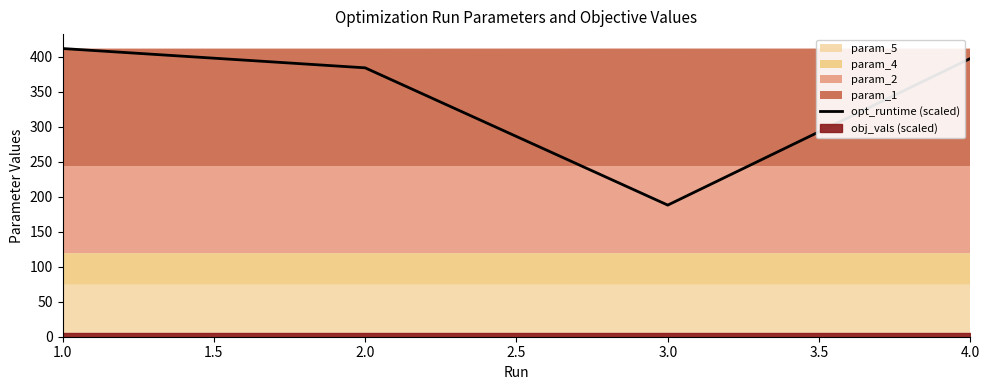

The value of opt_runtime (scaled) at 1.0 is 672.1. True or false?

False